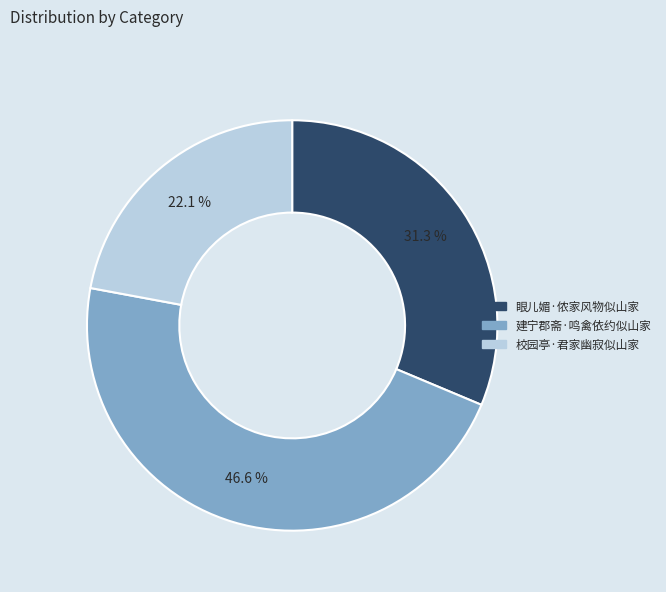

Approximately how many times larger is the value at 建宁郡斋·鸣禽依约似山家 compared to 眼儿媚·侬家风物似山家?

1.5